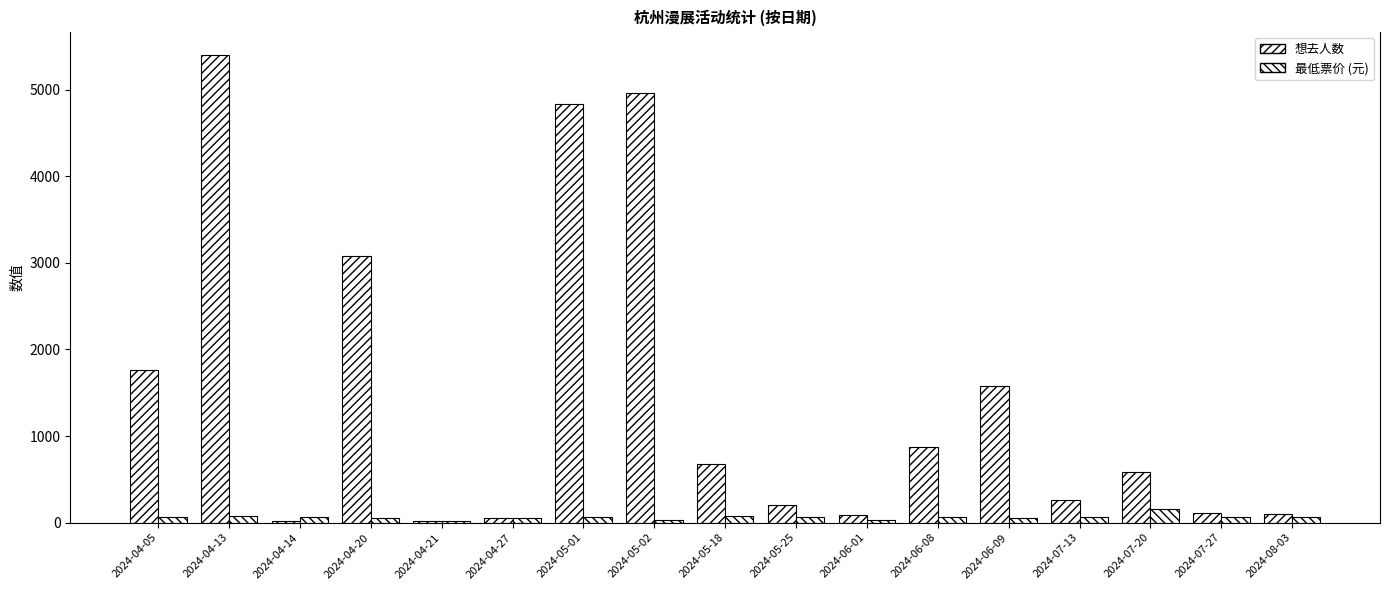

The 最低票价 (元) series shows 28 at 2024-06-01. True or false?

True